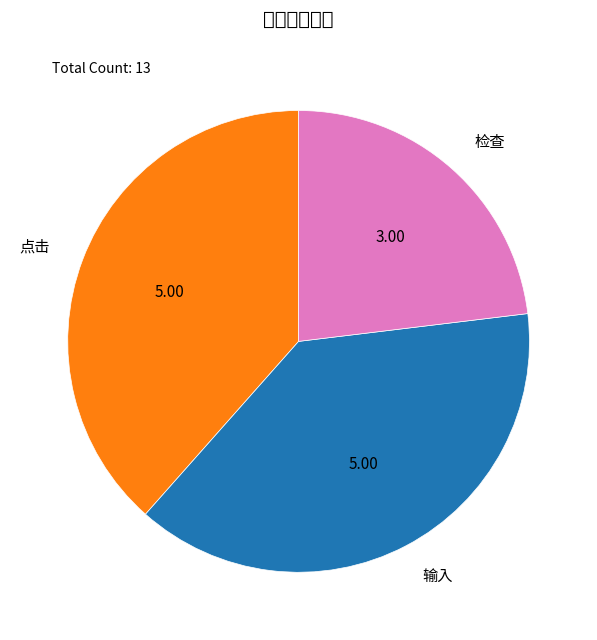

Which category has the biggest portion of the pie?

点击